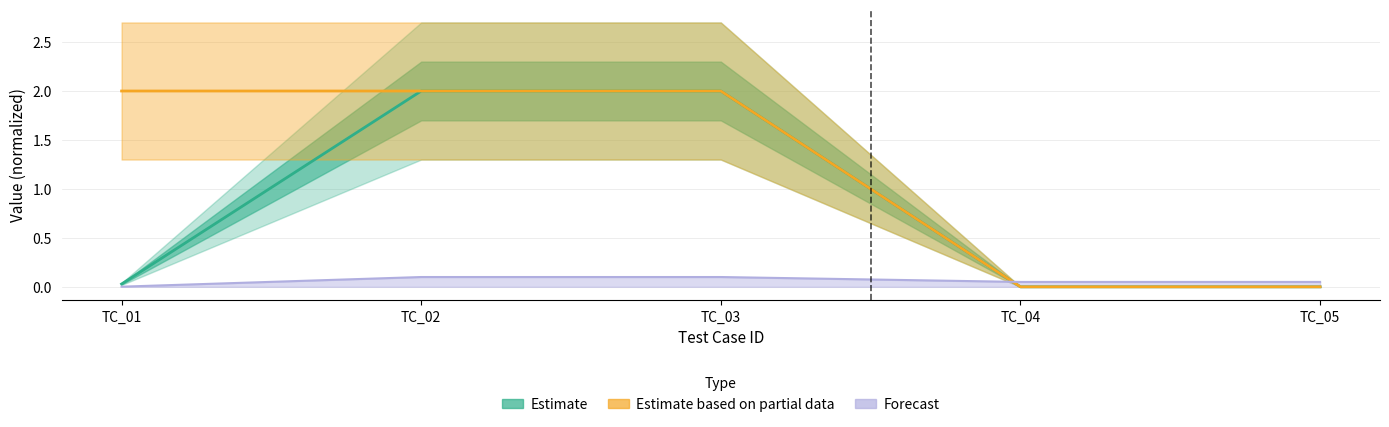

Does the chart display data point markers on the line(s)?

No